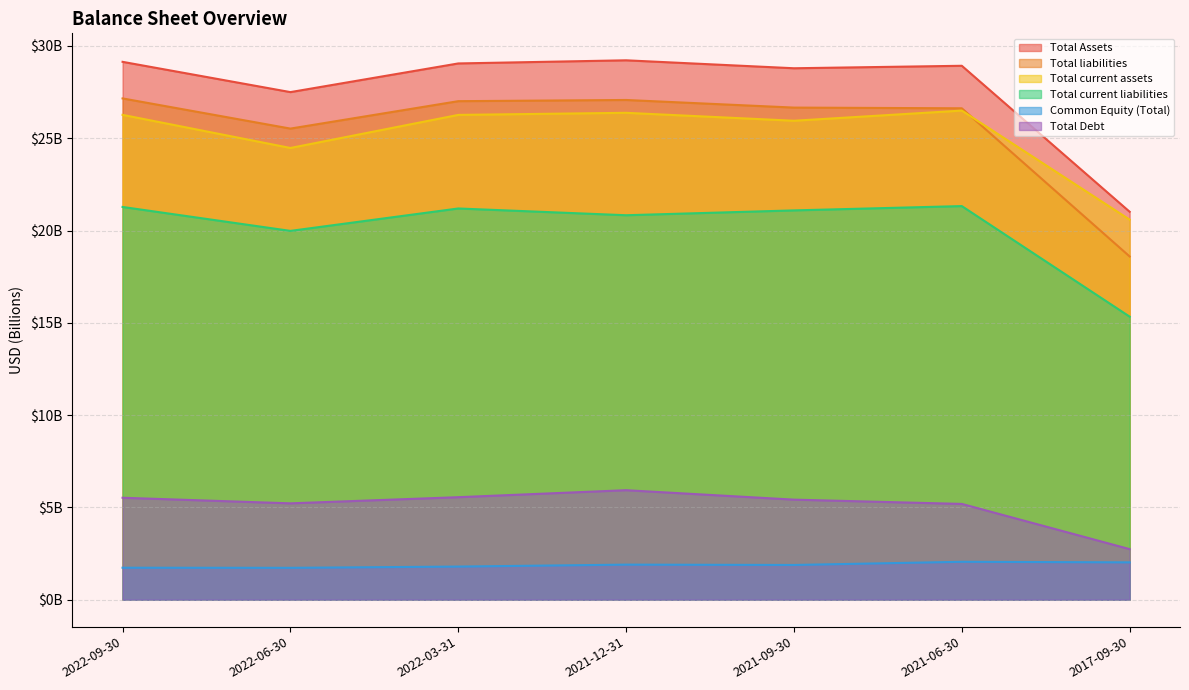

Is it true that Total current assets equals 26.4 at 2021-12-31?

True